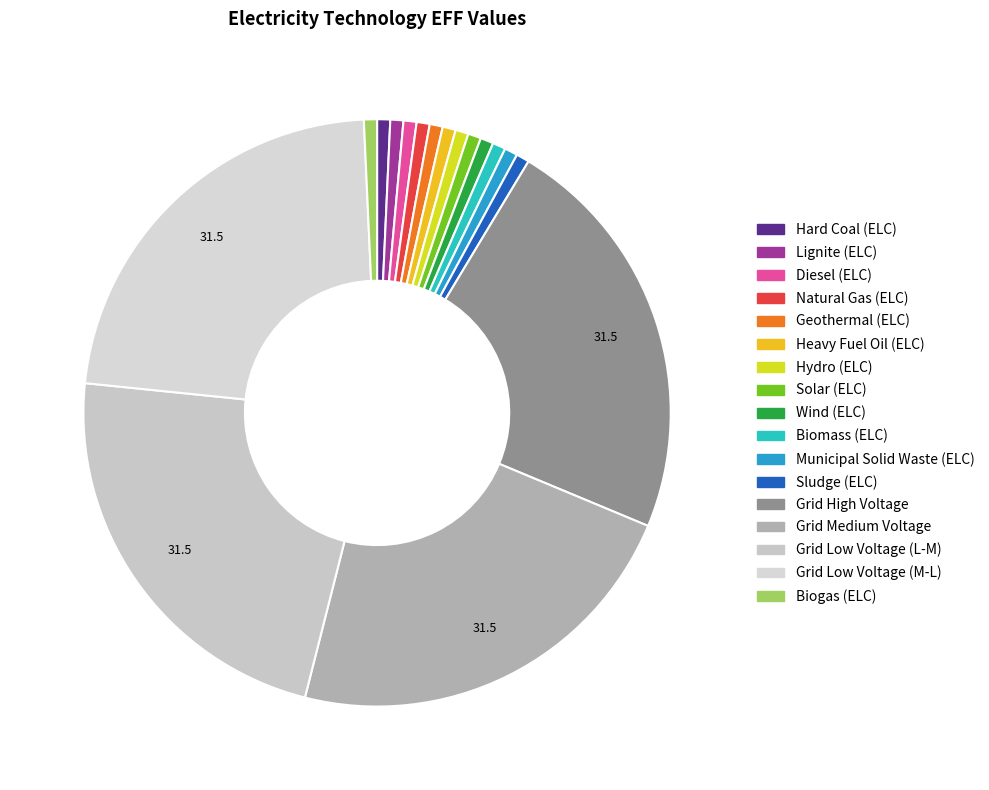

To the nearest percent, what portion does Geothermal (ELC) represent?

1%